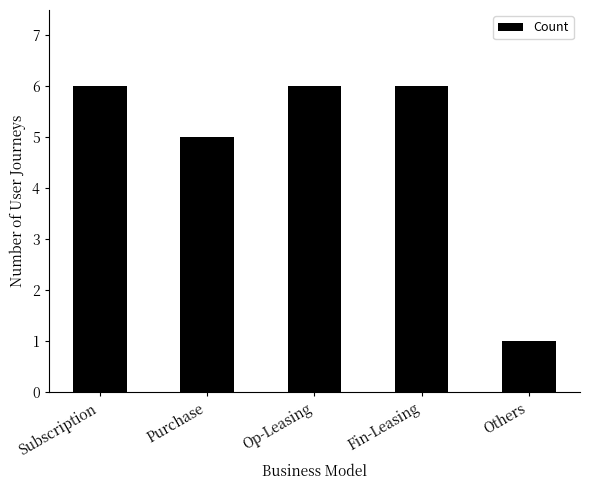

True or false: the data shows 1 at Others.

True